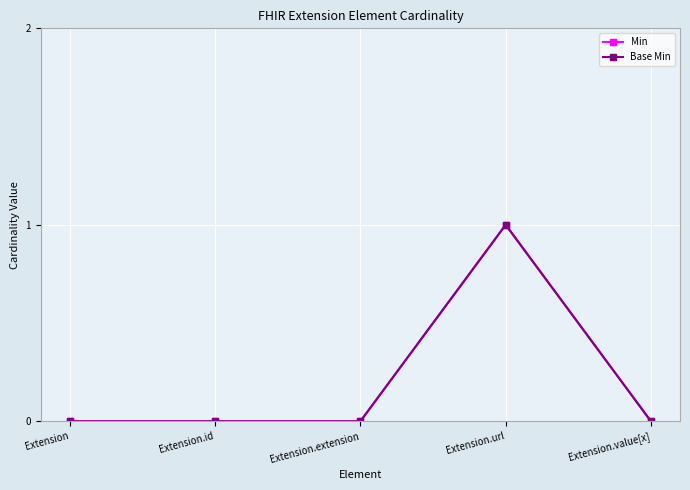

True or false: Min and Base Min cross at least once.

False